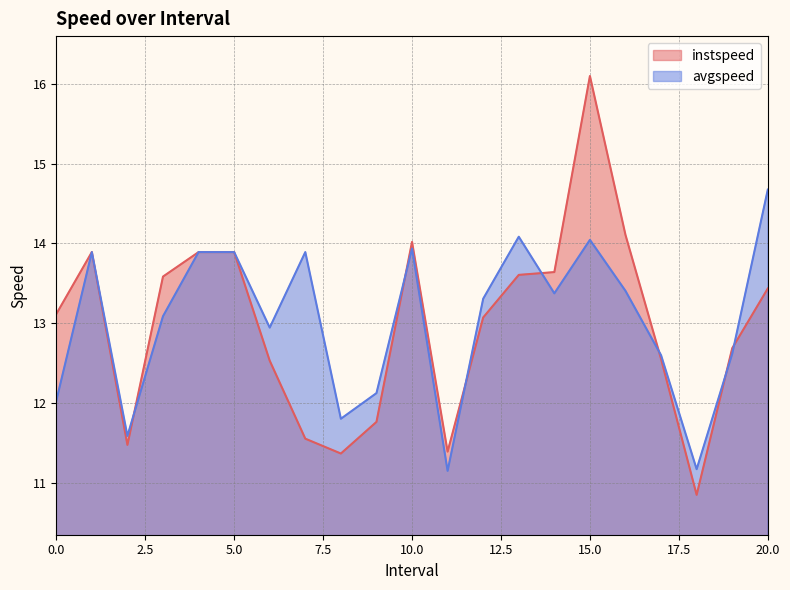

Reading left to right, transcribe all the data shown in this chart.

instspeed: 0.0=13.1	1.0=13.9	2.0=11.5	3.0=13.6	4.0=13.9	5.0=13.9	6.0=12.5	7.0=11.5	8.0=11.4	9.0=11.8	10.0=14.0	11.0=11.4	12.0=13.1	13.0=13.6	14.0=13.6	15.0=16.1	16.0=14.1	17.0=12.5	18.0=10.8	19.0=12.7	20.0=13.4
avgspeed: 0.0=12.0	1.0=13.9	2.0=11.6	3.0=13.1	4.0=13.9	5.0=13.9	6.0=12.9	7.0=13.9	8.0=11.8	9.0=12.1	10.0=13.9	11.0=11.1	12.0=13.3	13.0=14.1	14.0=13.4	15.0=14.0	16.0=13.4	17.0=12.6	18.0=11.2	19.0=12.6	20.0=14.7